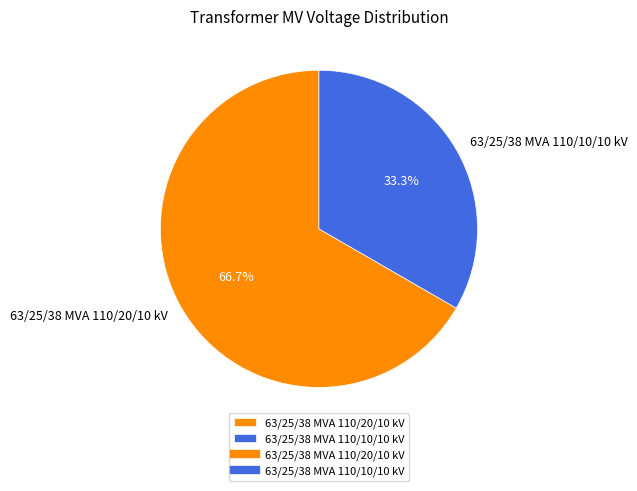

To the nearest percent, what is the difference between the 63/25/38 MVA 110/10/10 kV and 63/25/38 MVA 110/20/10 kV slice percentages?

33%